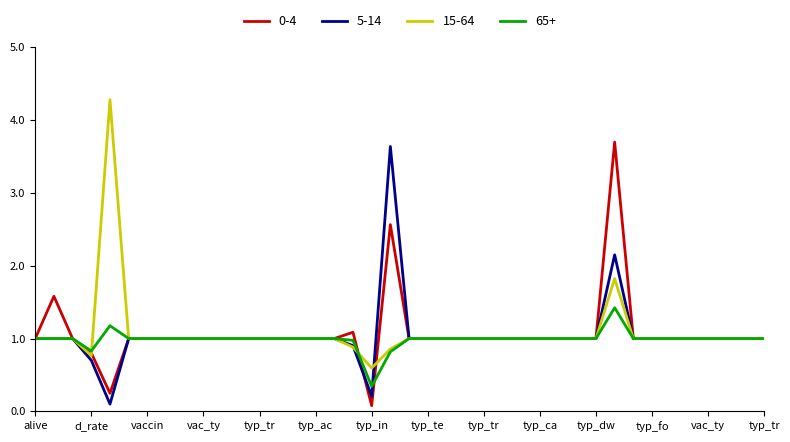

What is the maximum value shown in the chart?

4.3